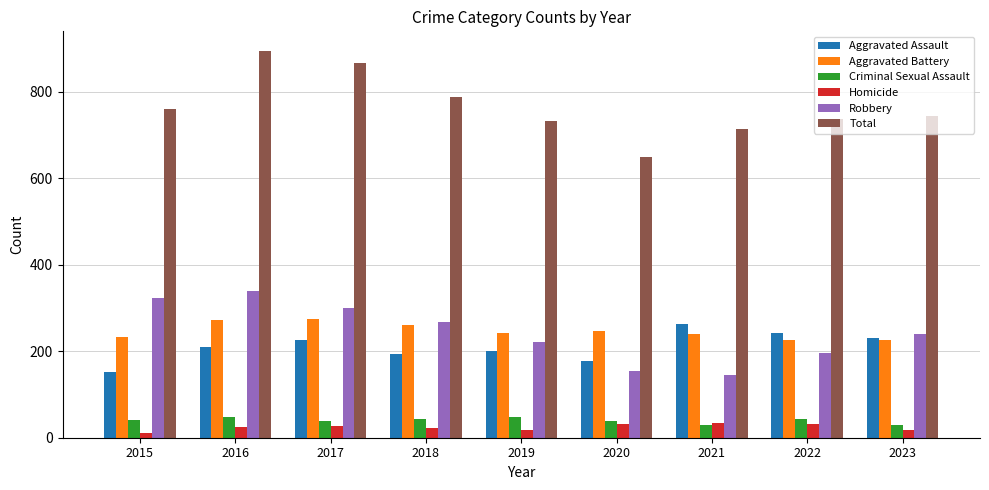

How many bars are there in each group?

6